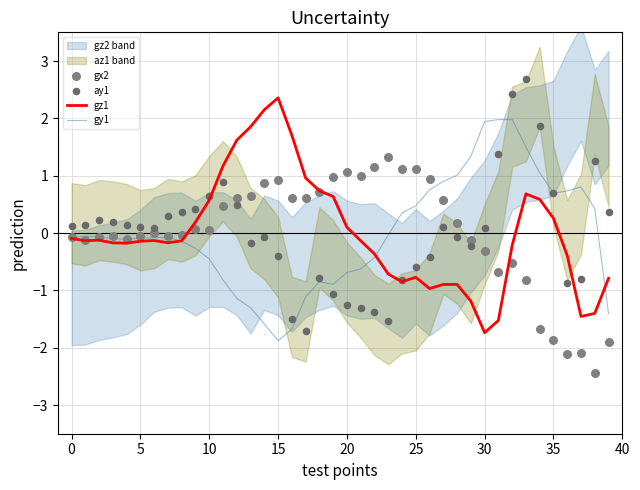

Which series has the widest spread of Y values?

ay1